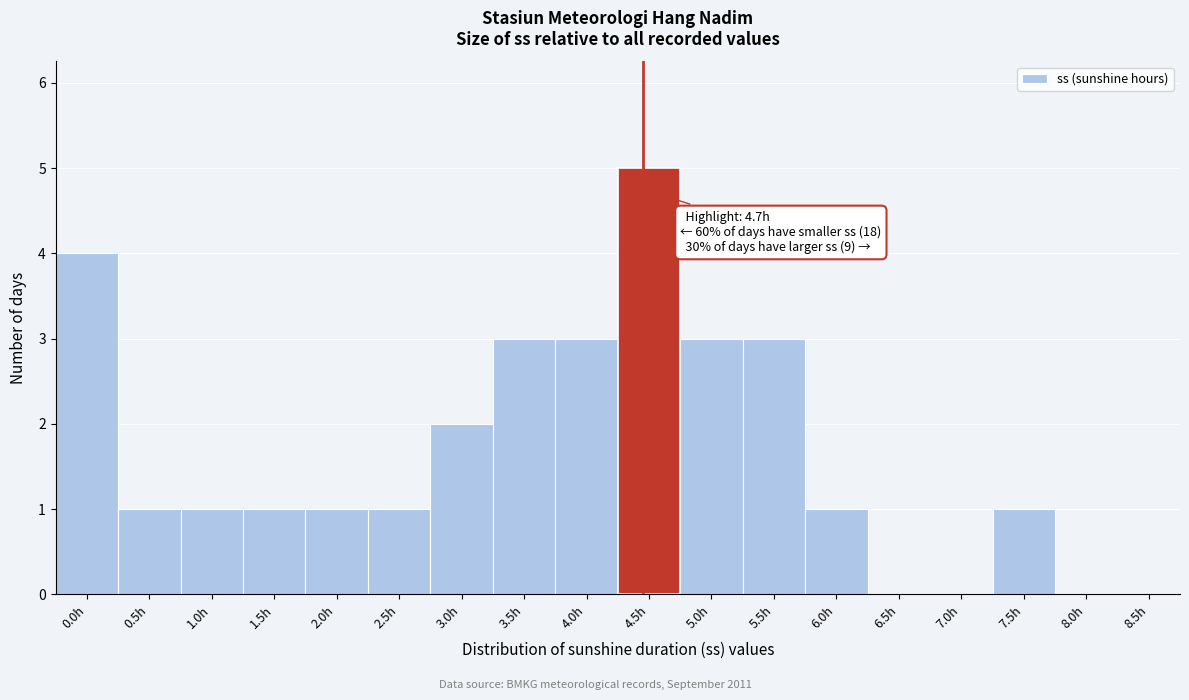

Reading left to right, extract all data points from this chart.

0.0h=4	0.5h=1	1.0h=1	1.5h=1	2.0h=1	2.5h=1	3.0h=2	3.5h=3	4.0h=3	4.5h=5	5.0h=3	5.5h=3	6.0h=1	6.5h=0	7.0h=0	7.5h=1	8.0h=0	8.5h=0